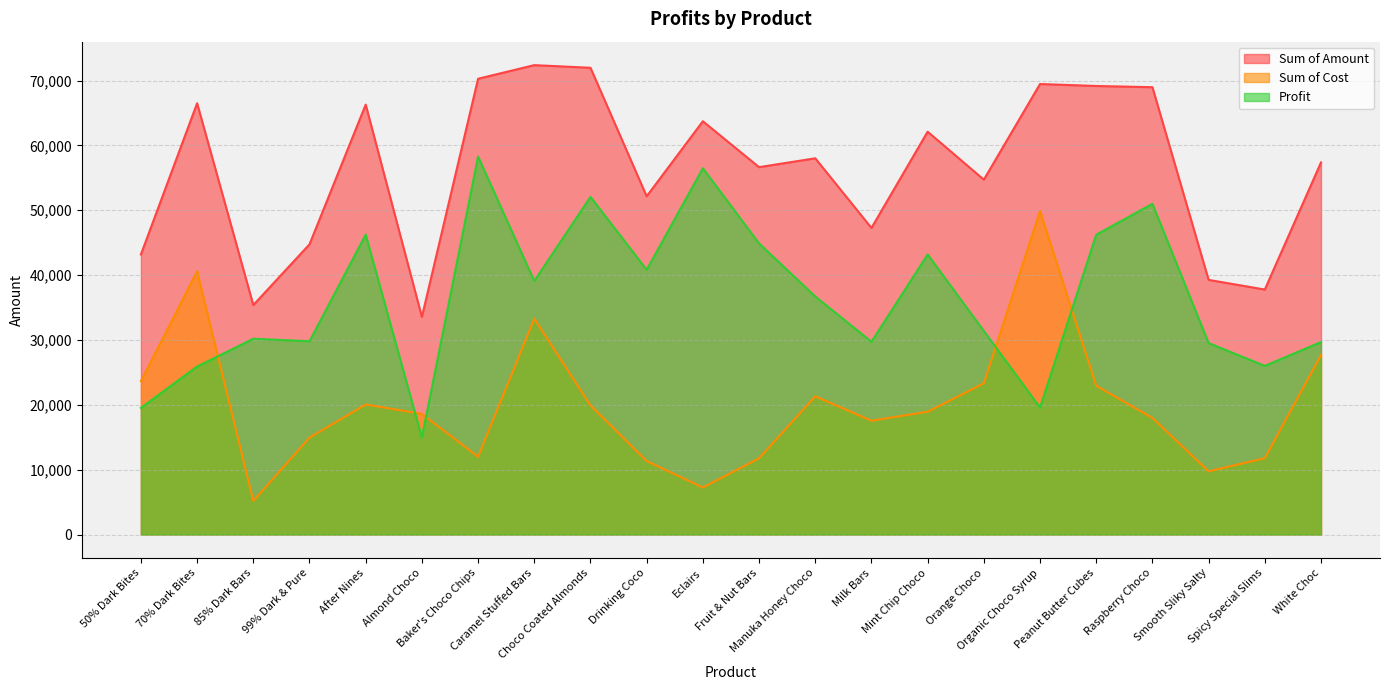

What position from the left is 99% Dark & Pure?

4